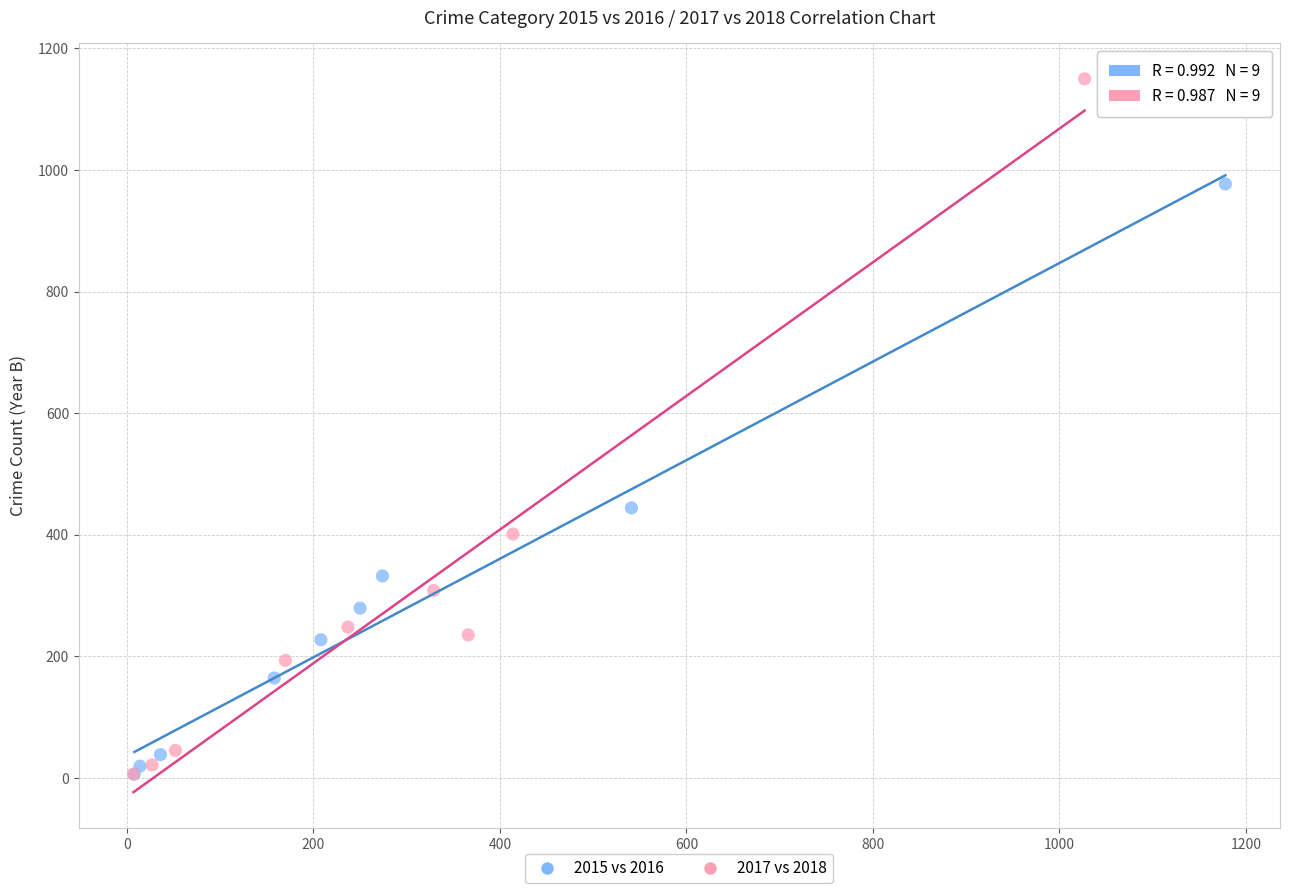

Which series has the widest spread of Y values?

2017 vs 2018